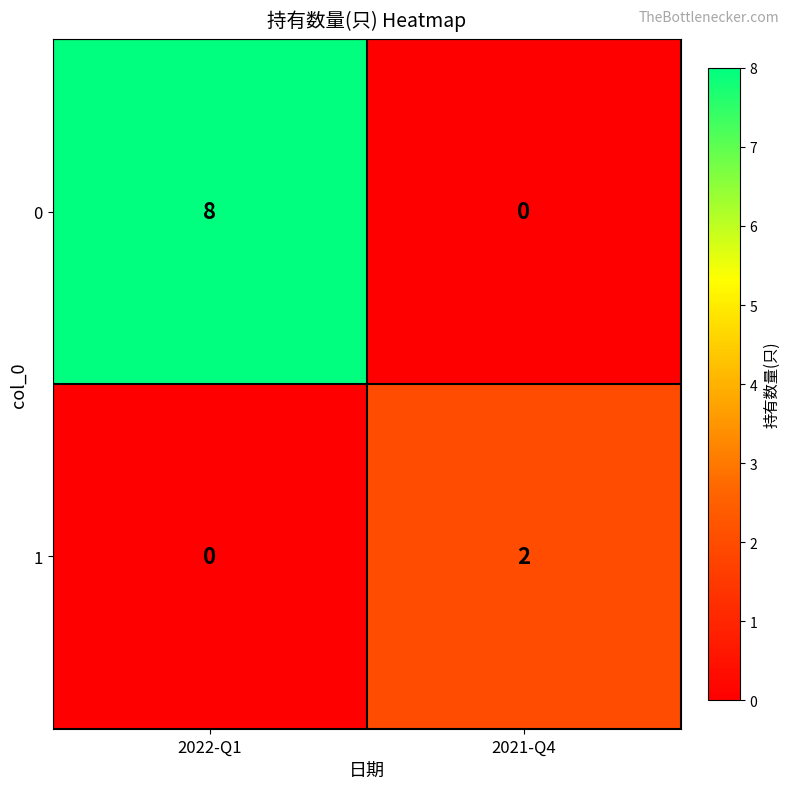

At which category does the chart reach its peak across all series?

2022-Q1